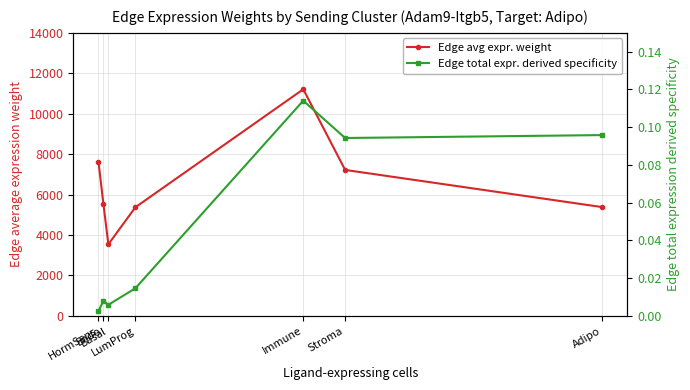

At which category is the sum across all series the highest?

Immune